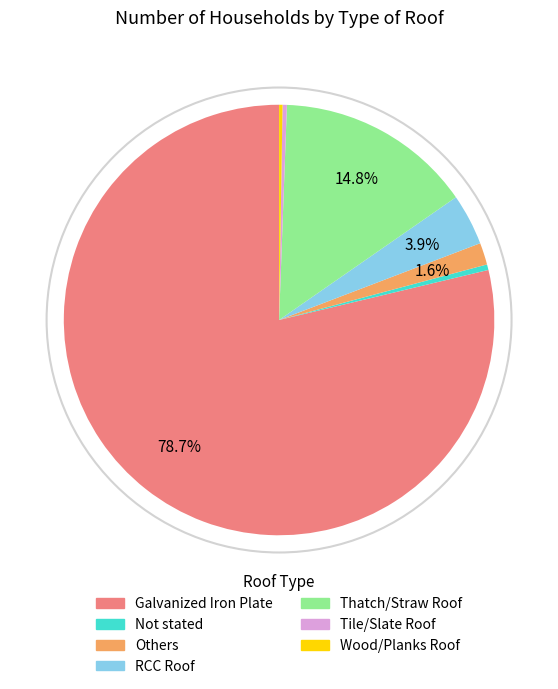

To the nearest percent, what portion does RCC Roof represent?

4%